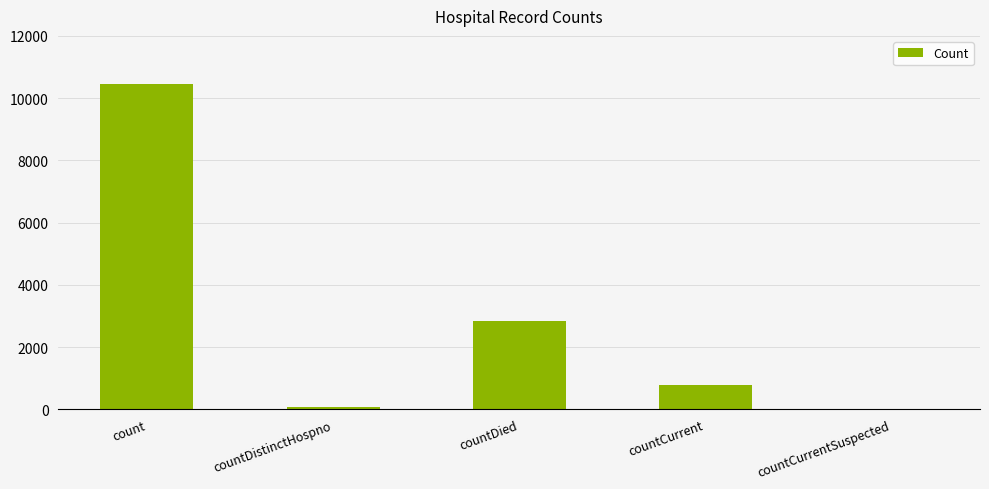

What is the ratio of the value at countDied to the value at count?

0.3